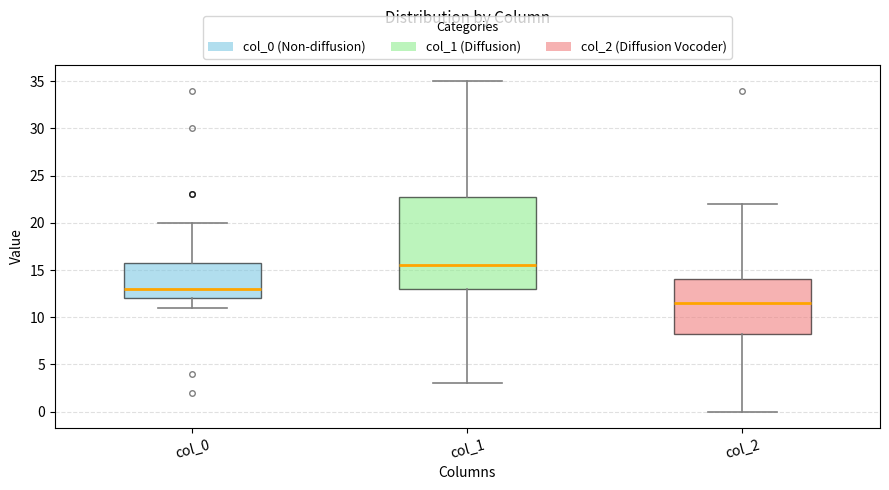

Which box is the tallest, from its lower edge to its upper edge?

col_1